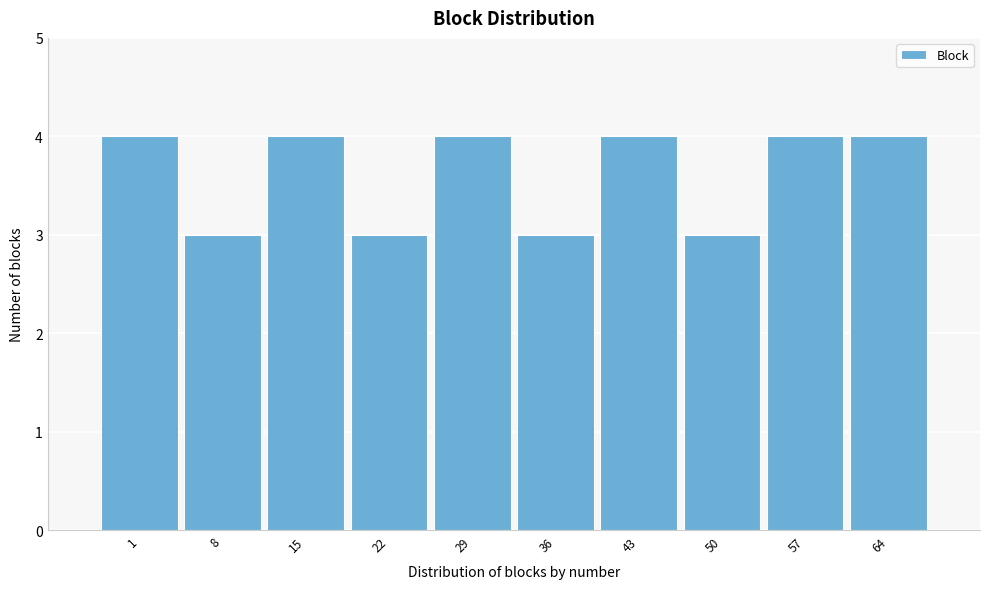

Reading left to right, what are all the values shown in this chart?

4	3	4	3	4	3	4	3	4	4